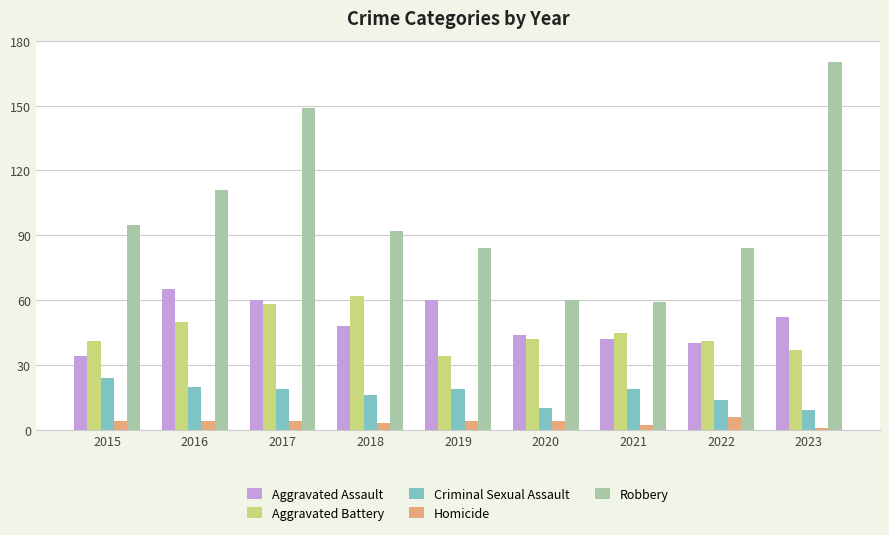

What is the approximate value of Aggravated Assault at 2023?

52